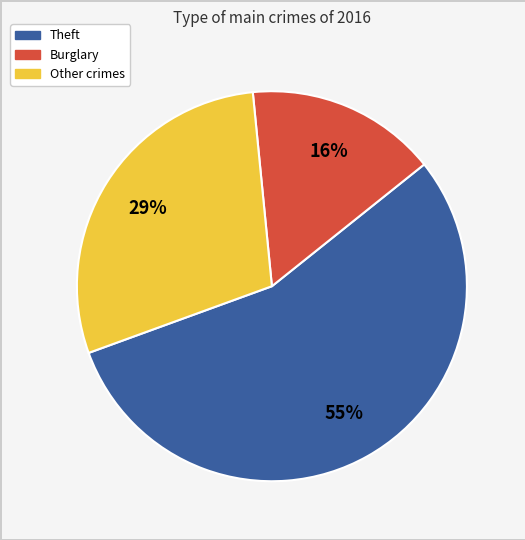

What percentage is the Other crimes slice, to the nearest percent?

29%